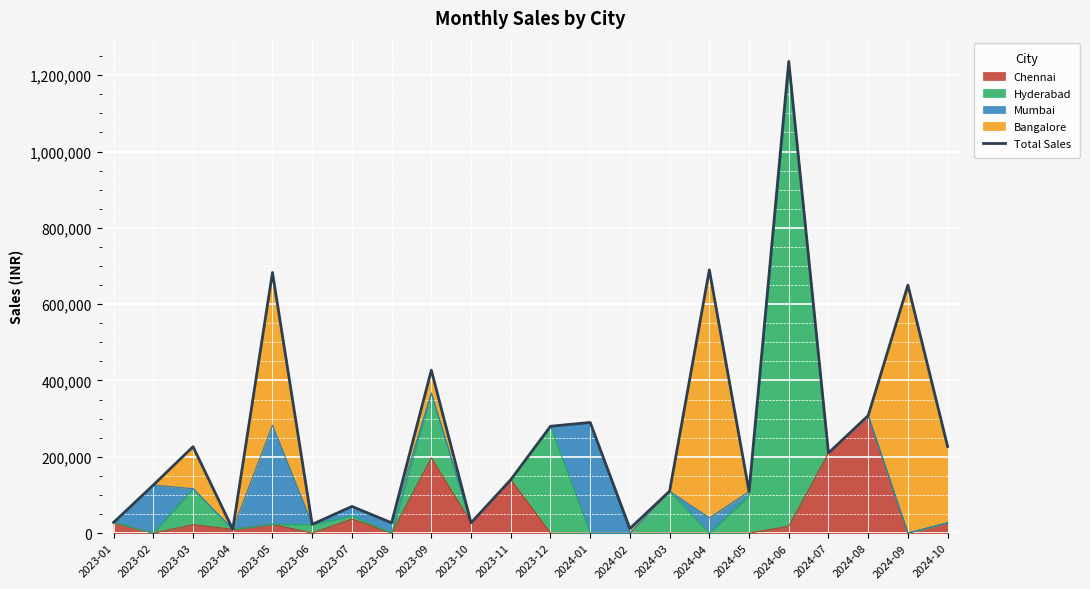

What is the change in value from 2023-10 to 2024-07?

+183000